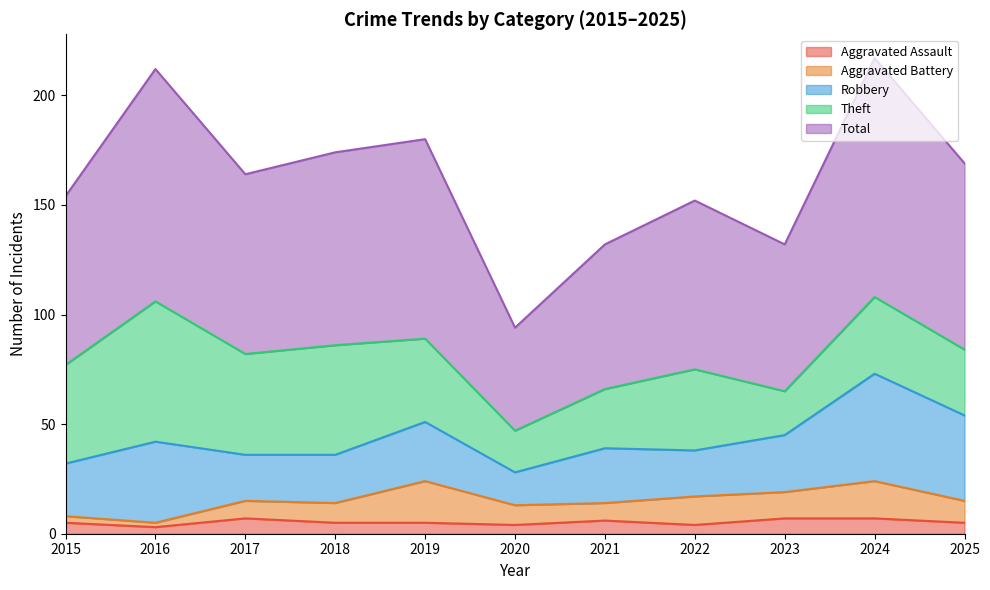

How many categories are shown in the chart?

11